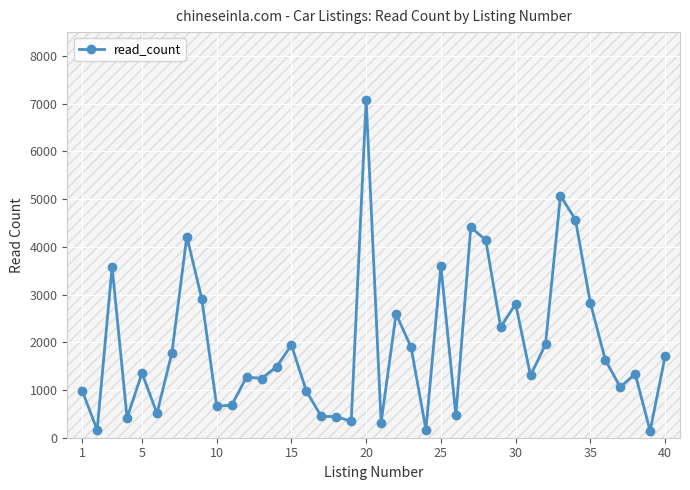

True or false: there are more than 1 points higher than both neighbors.

True